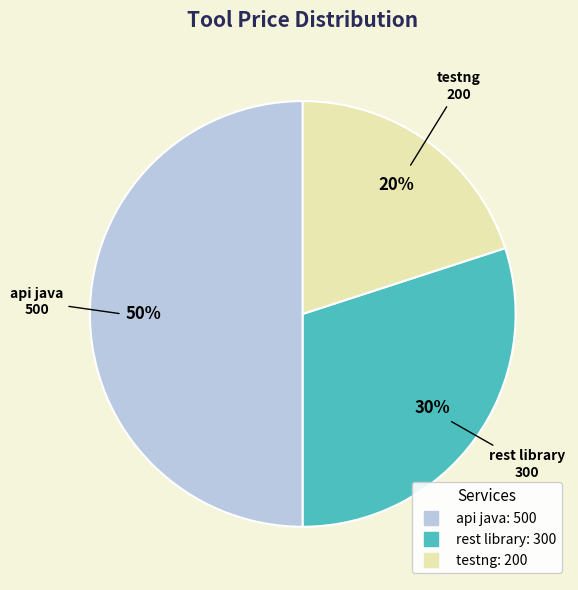

Between testng and api java, which is larger?

api java